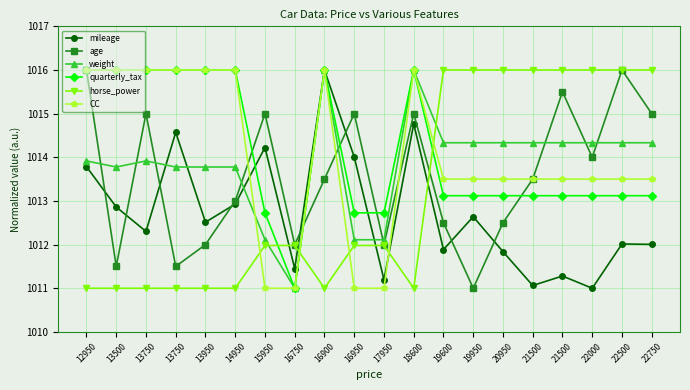

True or false: age has more than 1 points higher than both neighbors.

True